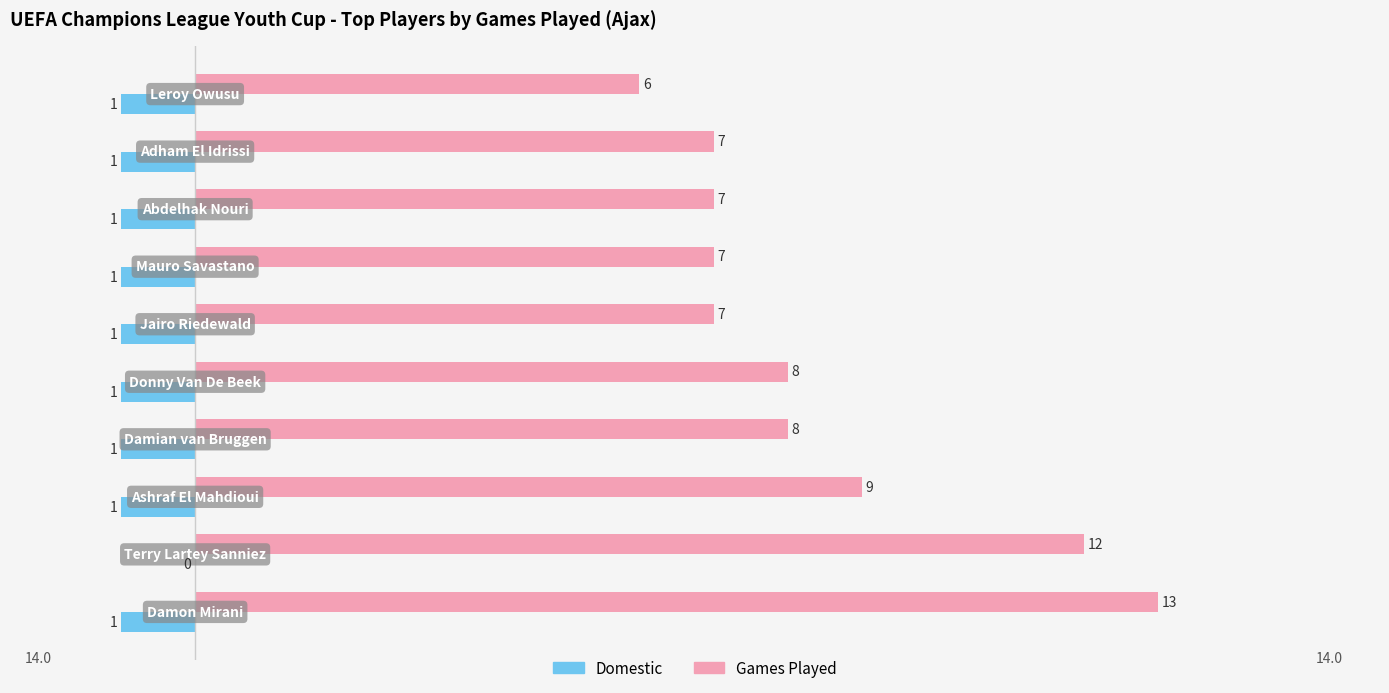

Which series has the largest total across all categories?

Games Played